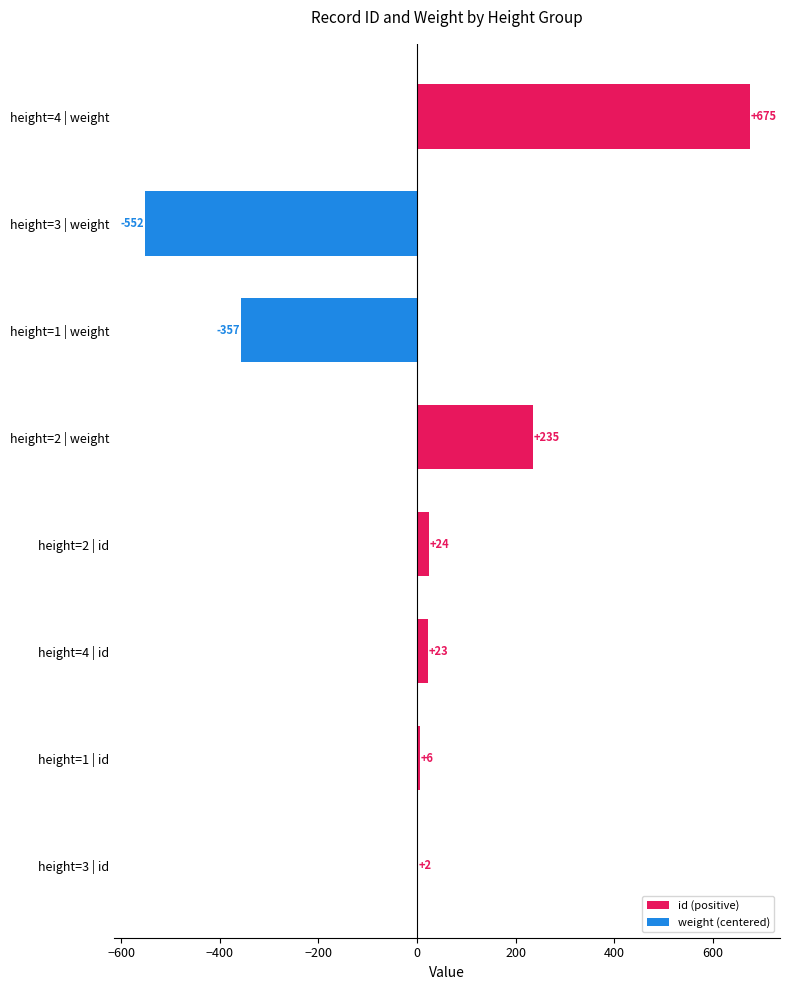

The chart shows a value of 24.0 at height=2 | id. True or false?

True